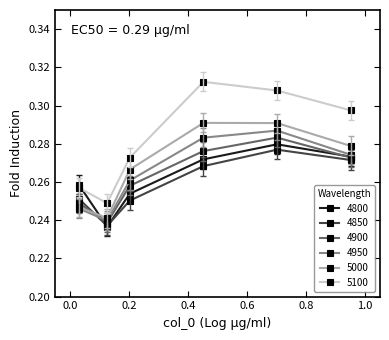

Which series has the largest total across all categories?

5100